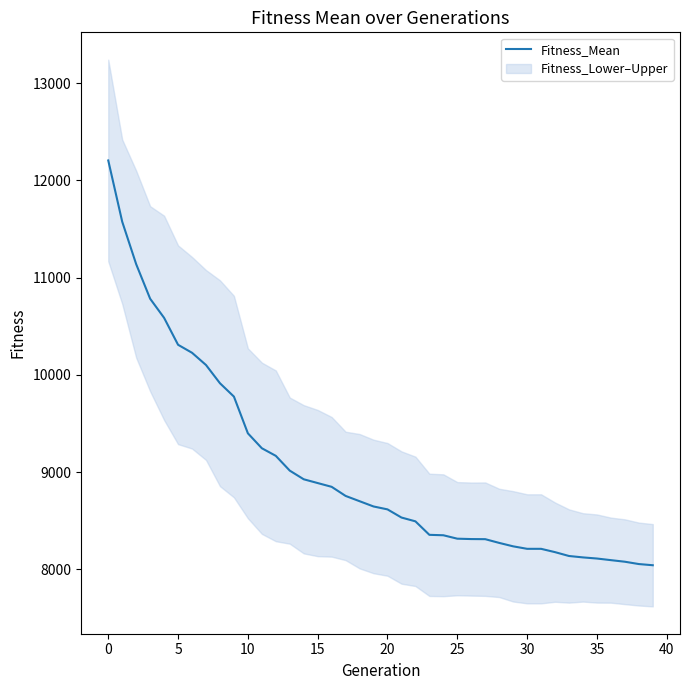

What is the lowest value of the Fitness_Mean series?

8043.8